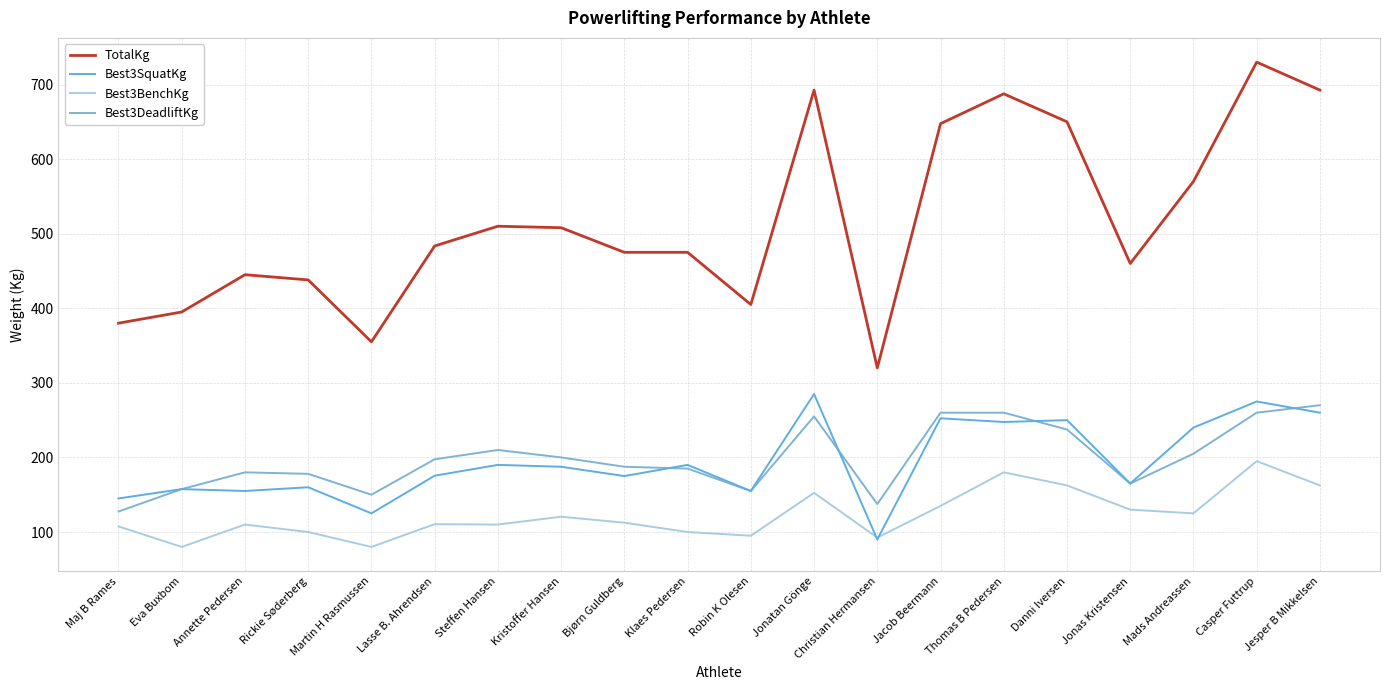

Reading left to right, list all the values displayed in this chart.

TotalKg: 380.0	395.0	445.0	438.0	355.0	483.5	510.0	508.0	475.0	475.0	405.0	692.5	320.0	647.5	687.5	650.0	460.0	570.0	730.0	692.5
Best3SquatKg: 145.0	157.5	155.0	160.0	125.0	175.5	190.0	187.5	175.0	190.0	155.0	285.0	90.0	252.5	247.5	250.0	165.0	240.0	275.0	260.0
Best3BenchKg: 107.5	80.0	110.0	100.0	80.0	110.5	110.0	120.5	112.5	100.0	95.0	152.5	92.5	135.0	180.0	162.5	130.0	125.0	195.0	162.5
Best3DeadliftKg: 127.5	157.5	180.0	178.0	150.0	197.5	210.0	200.0	187.5	185.0	155.0	255.0	137.5	260.0	260.0	237.5	165.0	205.0	260.0	270.0